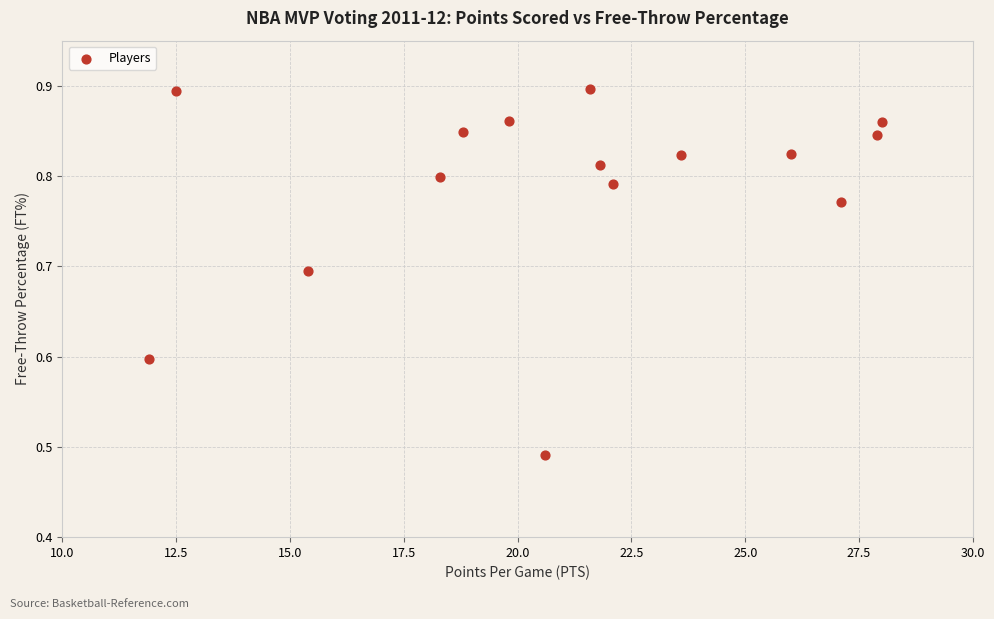

What is the range of X values (max minus min)?

16.1